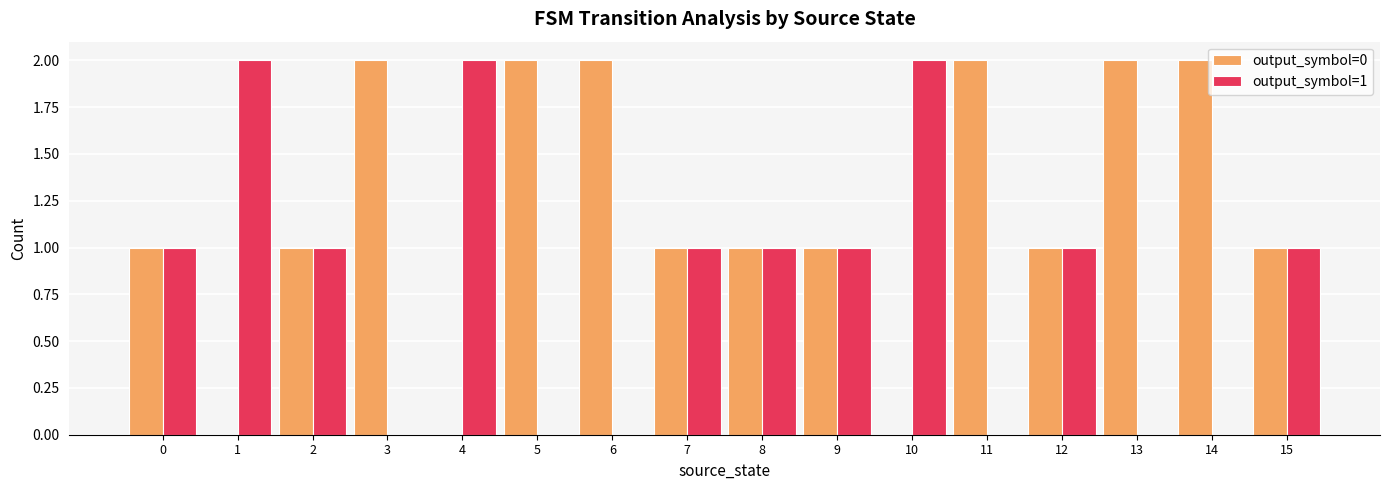

The value of output_symbol=1 at 5 is -1. True or false?

False